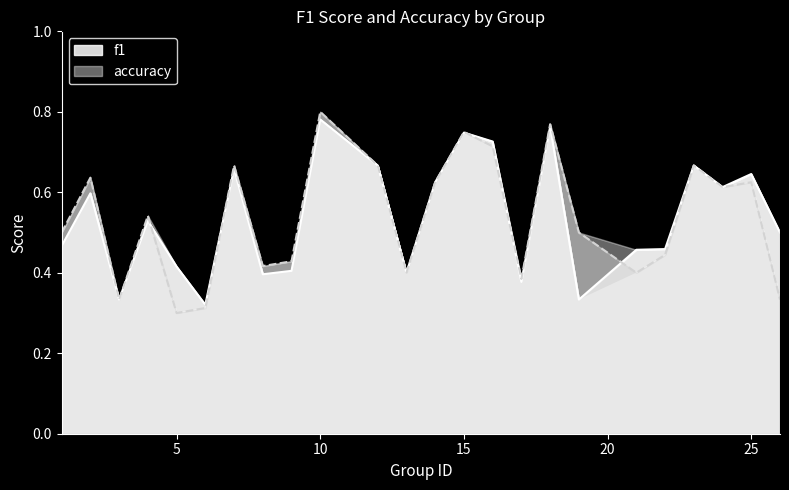

At 2, list the series in order from largest to smallest.

accuracy, f1